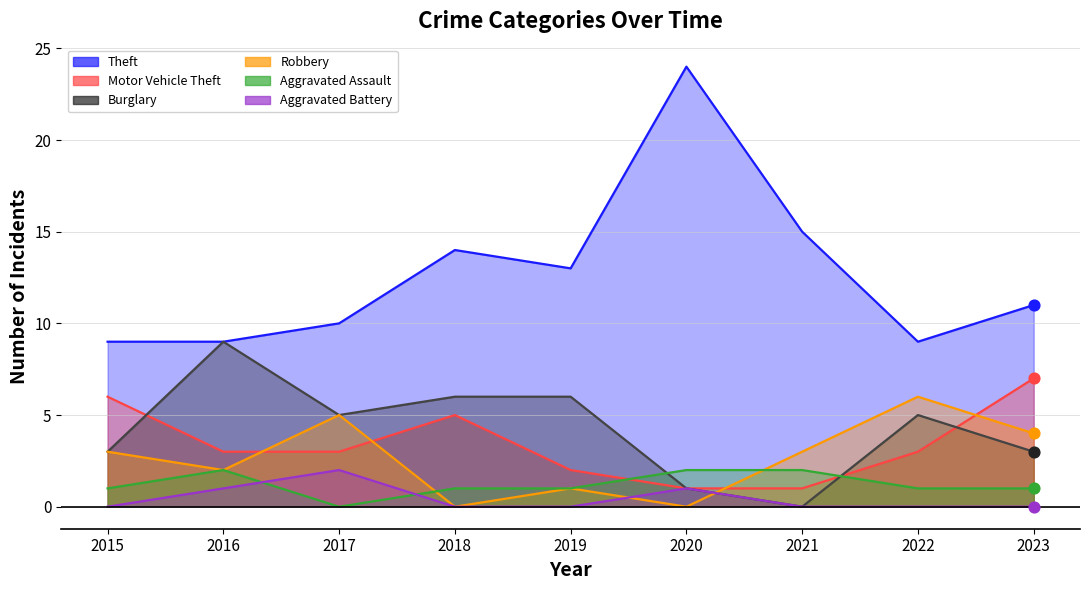

Which series has the largest Y range (max minus min)?

Theft